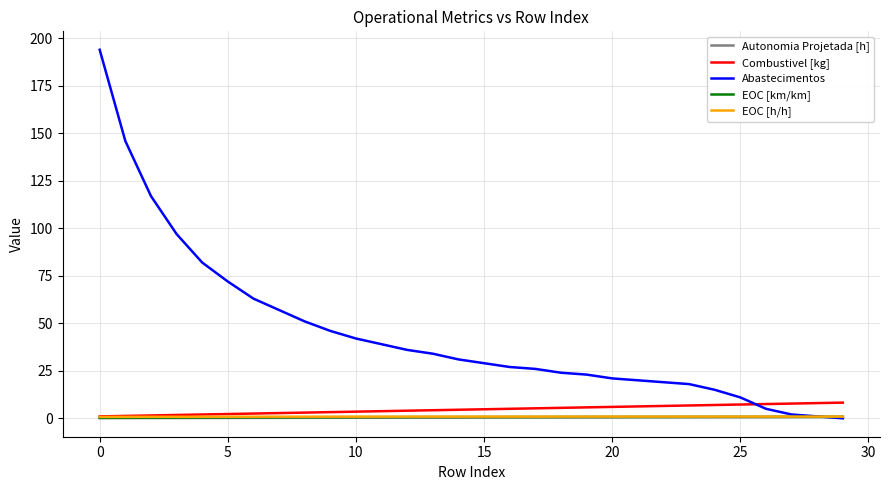

What is the greatest value displayed?

194.0